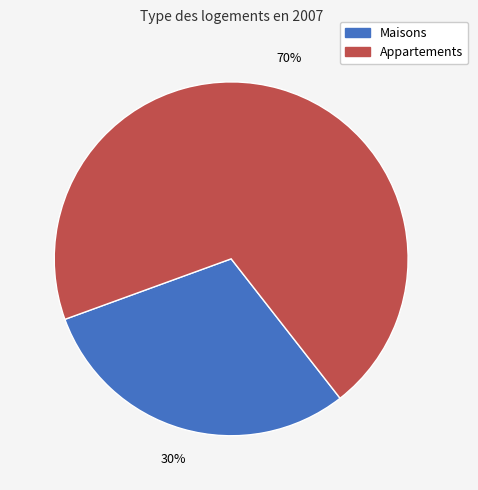

Is there a majority slice in this chart?

Yes